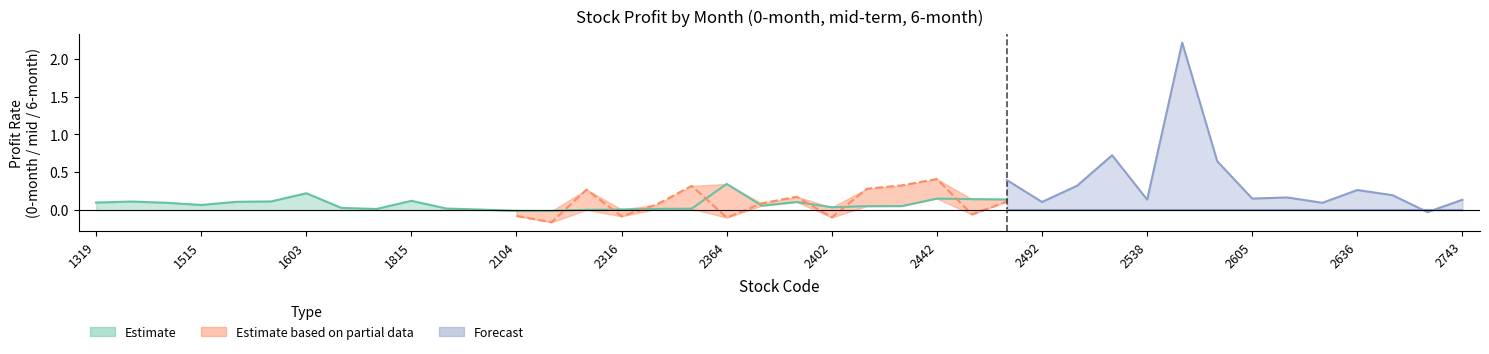

List the series in order of their peak value, lowest first.

Estimate, Estimate based on partial data, Forecast